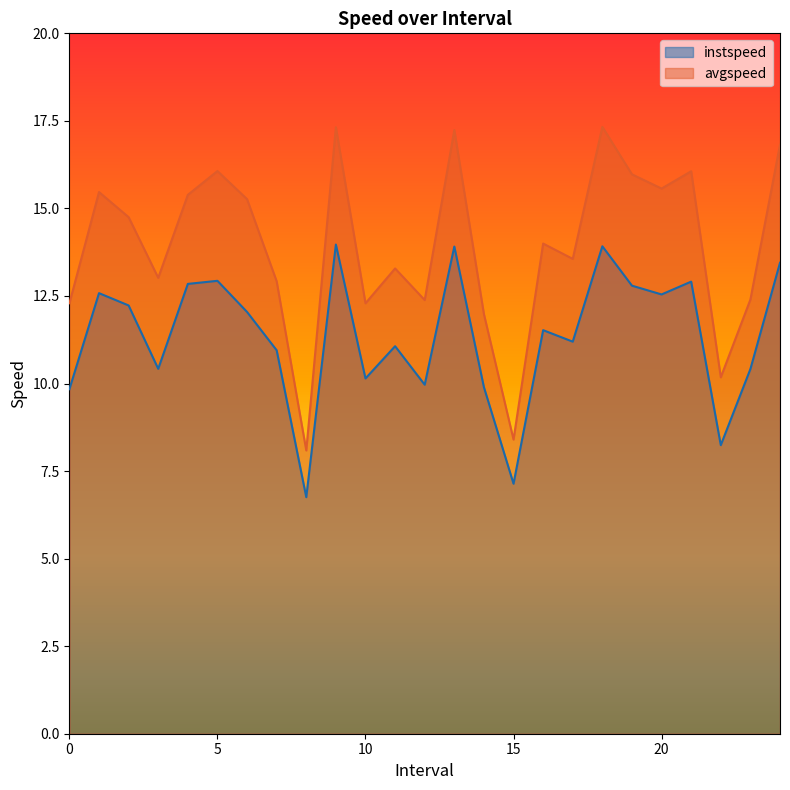

True or false: instspeed and avgspeed cross at least once.

False